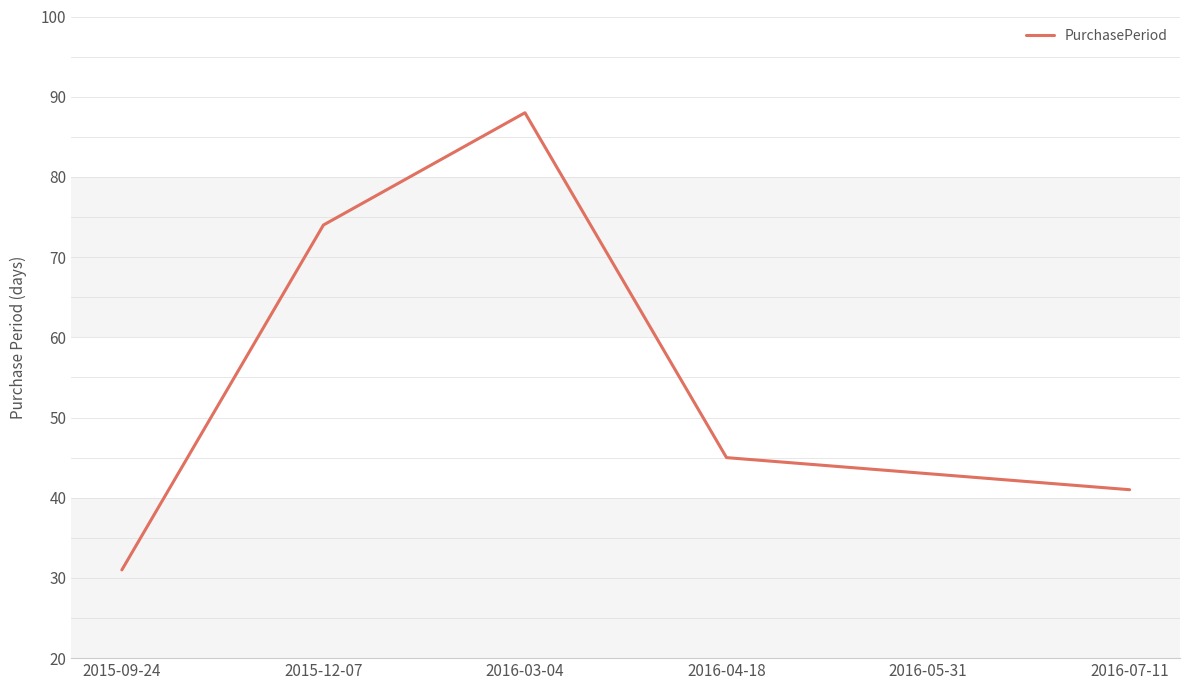

Is it true that the value at 2016-05-31 is 67?

False